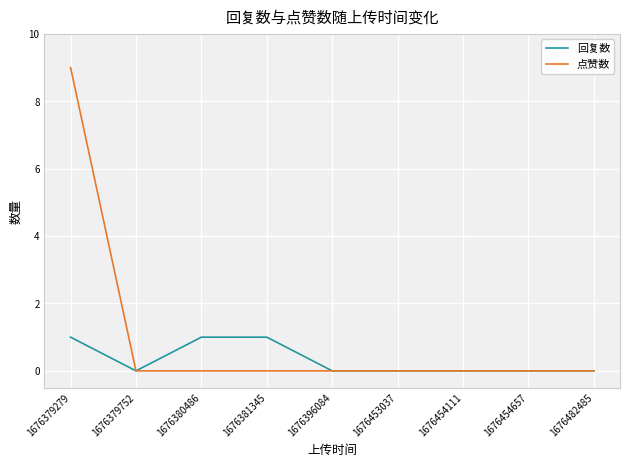

Reading left to right, list all the values displayed in this chart.

回复数: 1676379279=1	1676379752=0	1676380486=1	1676381345=1	1676396084=0	1676453037=0	1676454111=0	1676454657=0	1676482485=0
点赞数: 1676379279=9	1676379752=0	1676380486=0	1676381345=0	1676396084=0	1676453037=0	1676454111=0	1676454657=0	1676482485=0